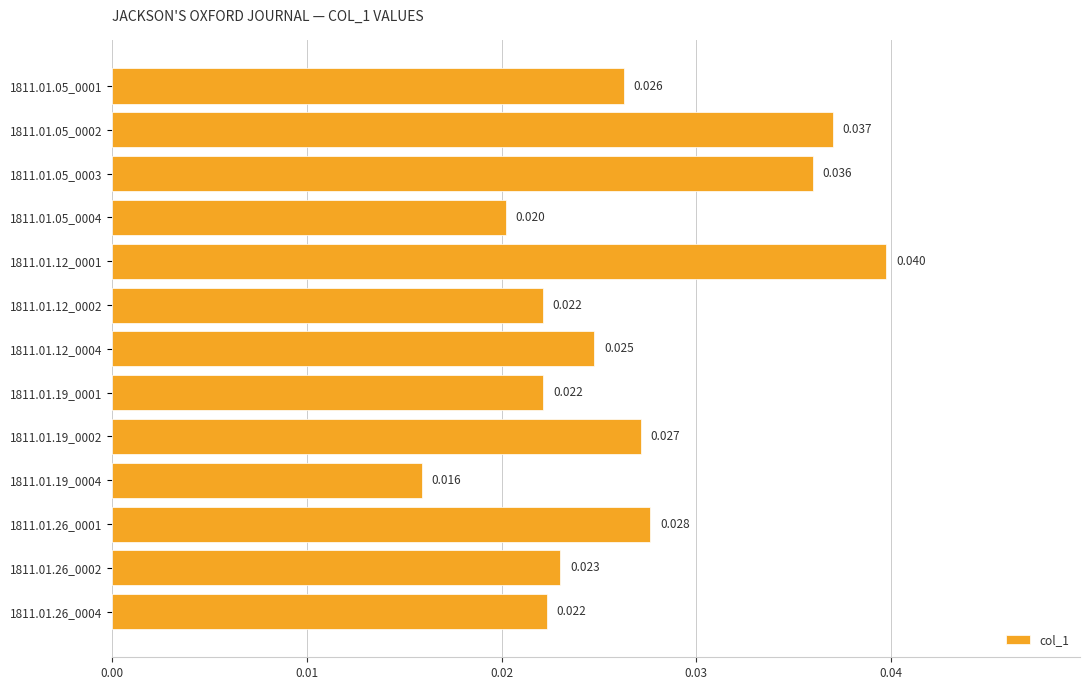

Which label corresponds to the smallest value in the chart?

1811.01.19_0004